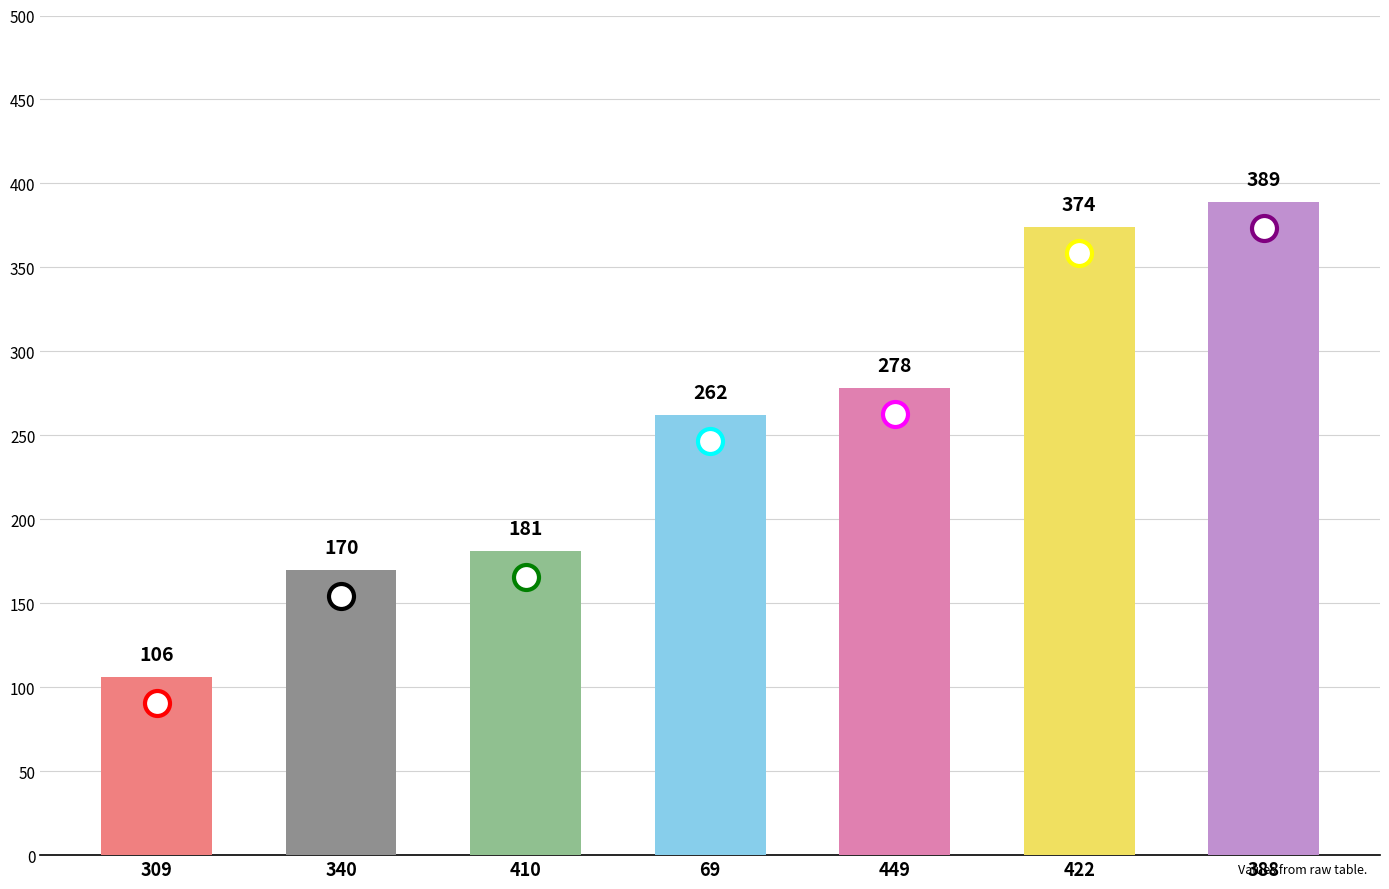

Which label corresponds to the largest value in the chart?

388